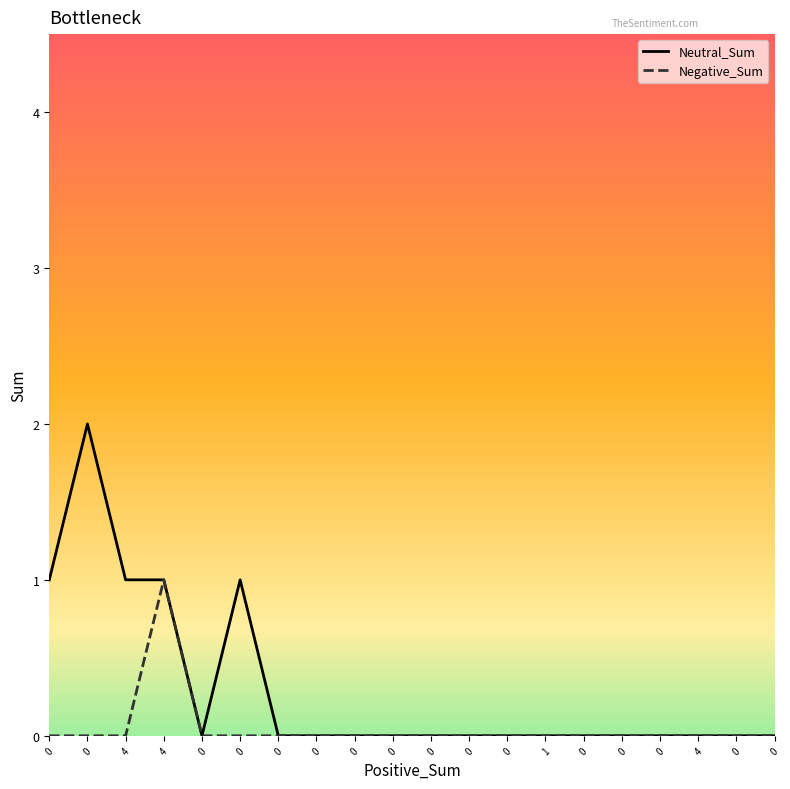

Reading right to left, extract all data points from this chart.

Neutral_Sum: 0=0	0=0	4=0	0=0	0=0	0=0	1=0	0=0	0=0	0=0	0=0	0=0	0=0	0=0	0=1	0=0	4=1	4=1	0=2	0=1
Negative_Sum: 0=0	0=0	4=0	0=0	0=0	0=0	1=0	0=0	0=0	0=0	0=0	0=0	0=0	0=0	0=0	0=0	4=1	4=0	0=0	0=0